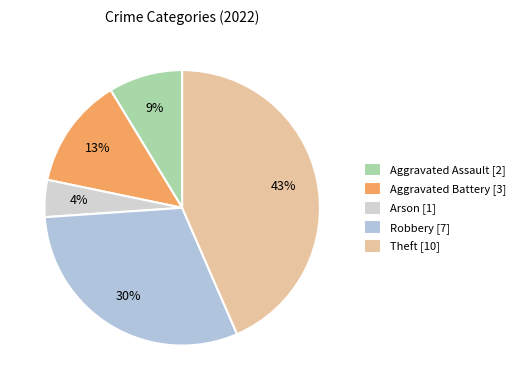

Is the sum of Arson and Aggravated Assault greater than half?

No